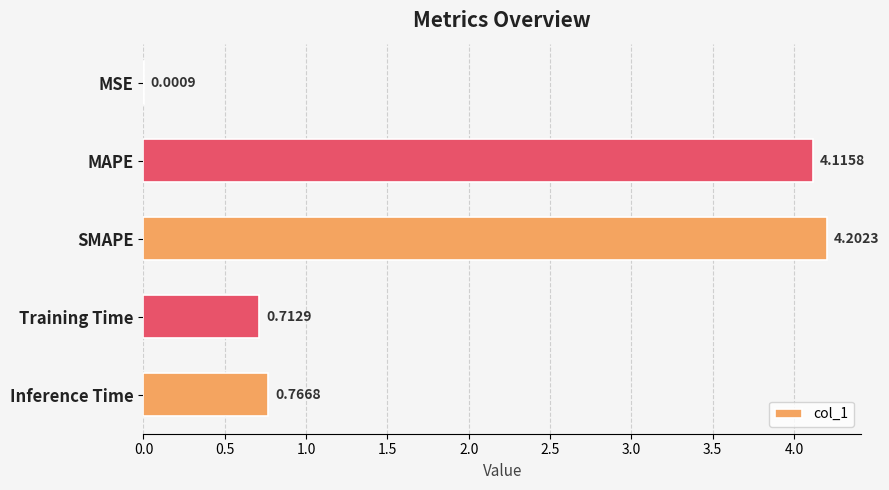

At which label is the value closest to 2?

Inference Time